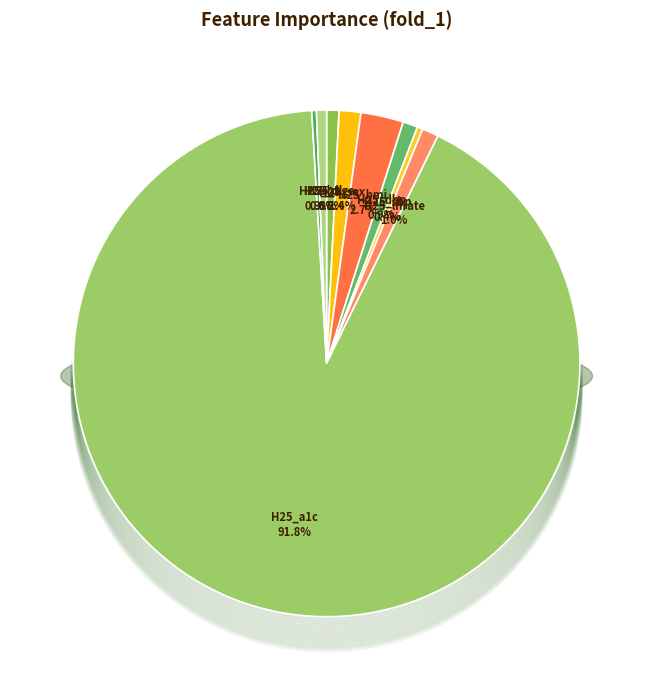

Is it true that H25_a1c is 92% of the pie?

True